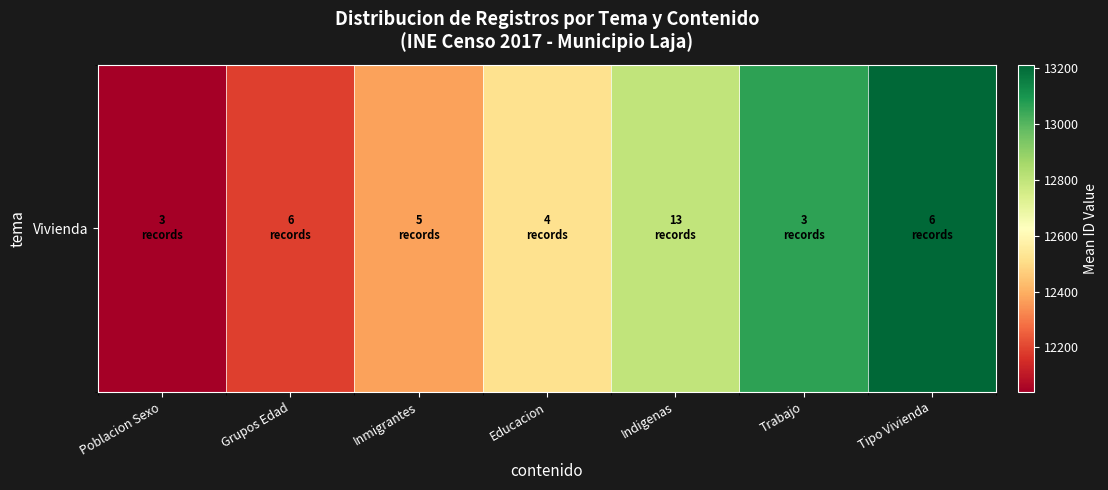

At which label is the value closest to 12626?

Educacion